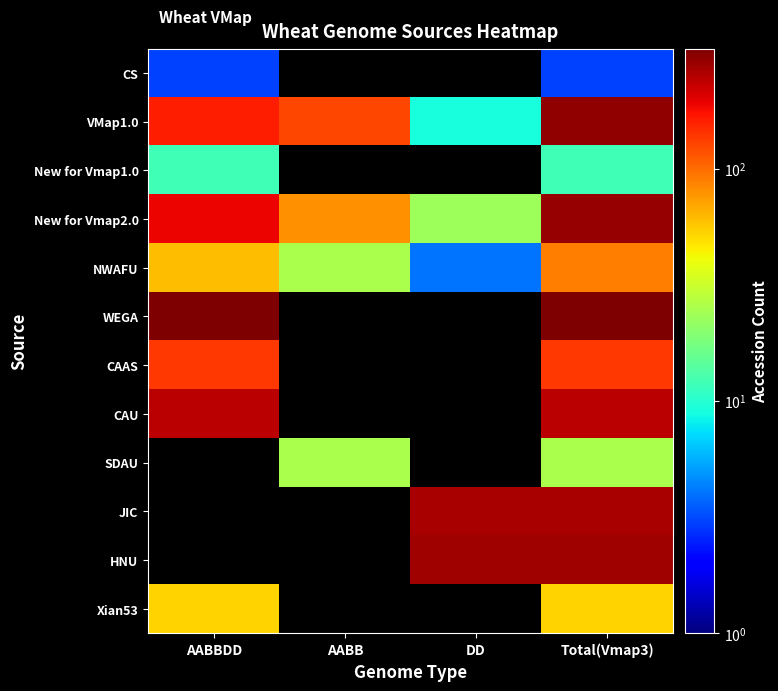

What is the spread (max minus min) of values at AABBDD?

329